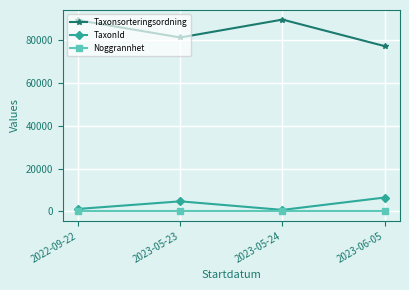

What is the maximum value for Taxonsorteringsordning?

89673.0